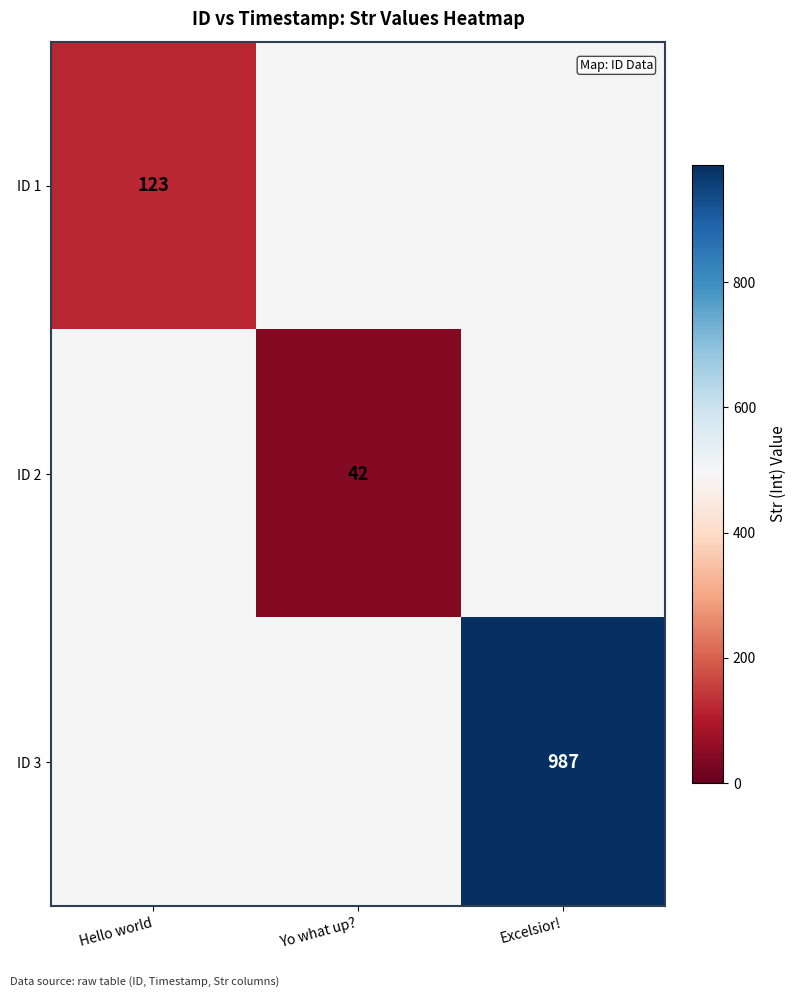

Is the value of ID 3 at Excelsior! greater than the value of ID 2 at Excelsior!?

No